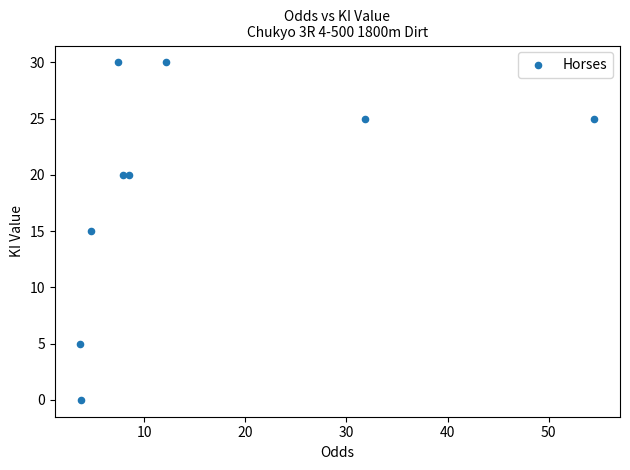

What is the average Y value?

19